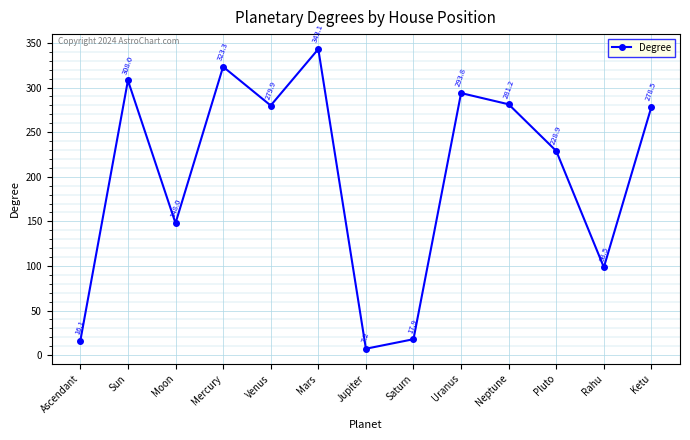

Which label corresponds to the largest value in the chart?

Mars